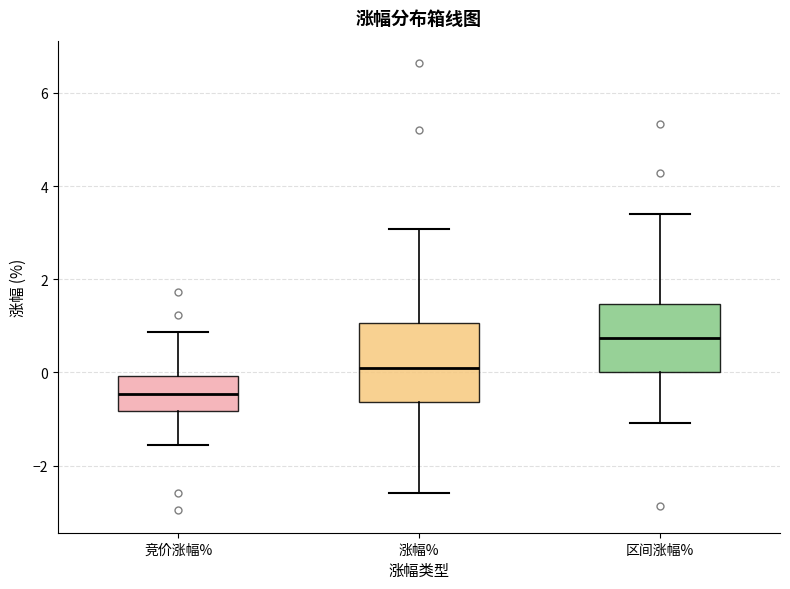

Where does the lower whisker of the box for 竞价涨幅% end on the y-axis? The values are not printed on the chart, so give them approximately, as read against the axis.

-1.6